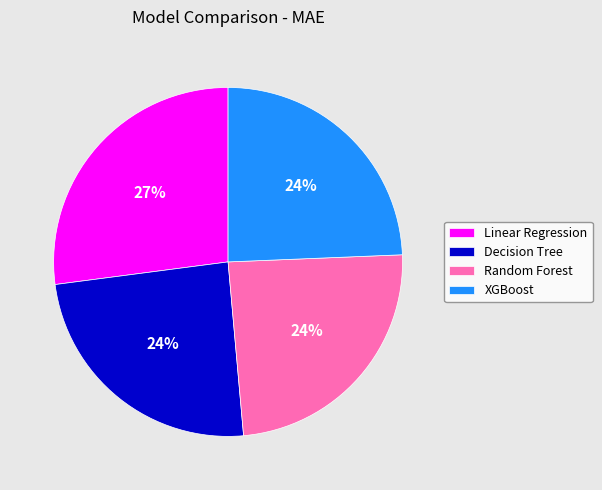

What percentage is the XGBoost slice, to the nearest percent?

24%